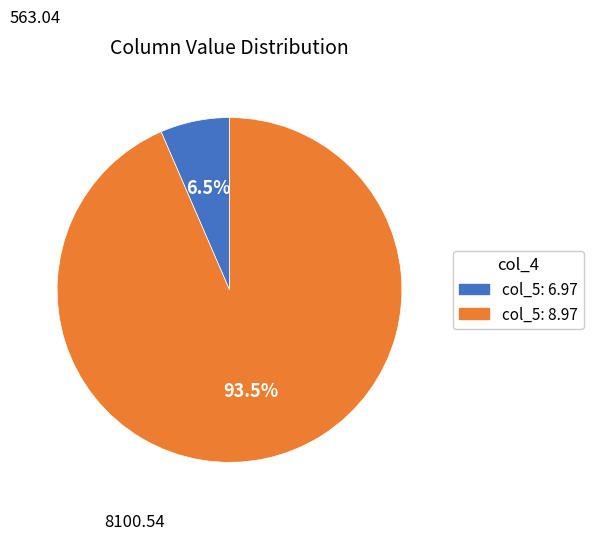

Does any single category account for the majority?

Yes